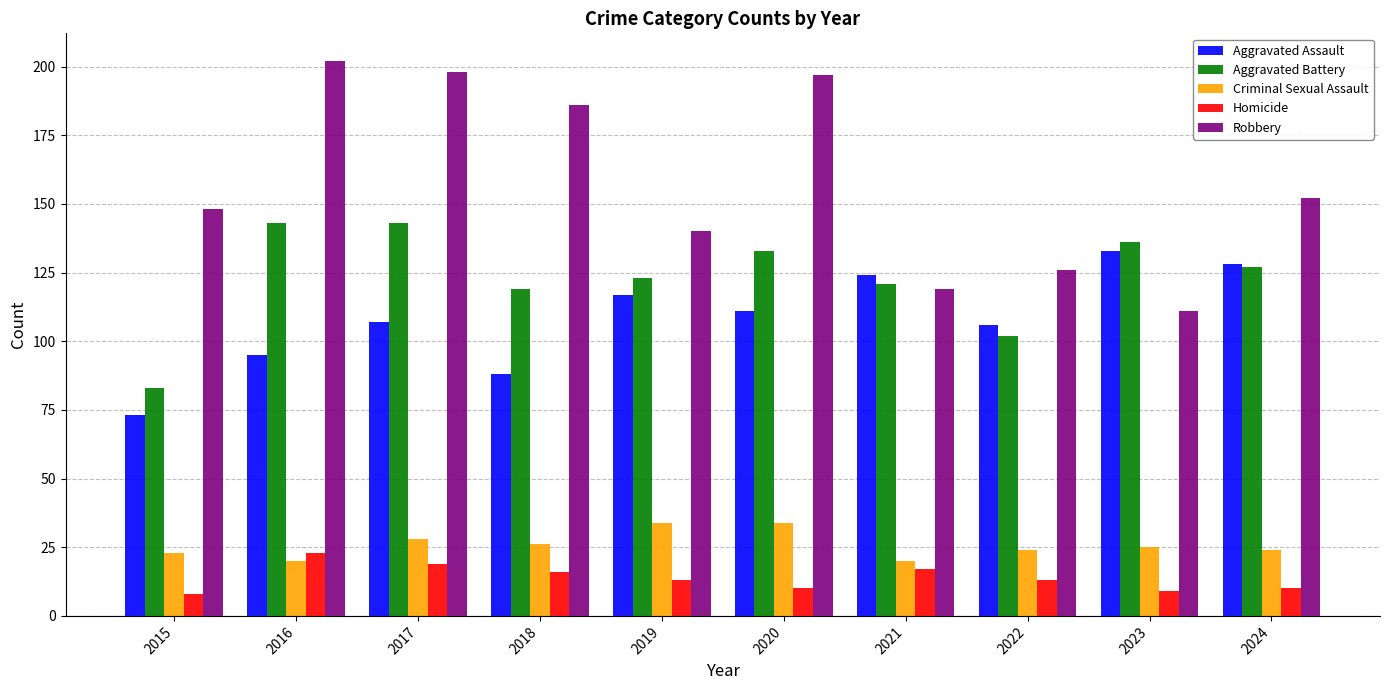

What is the total value across all series at 2016?

483